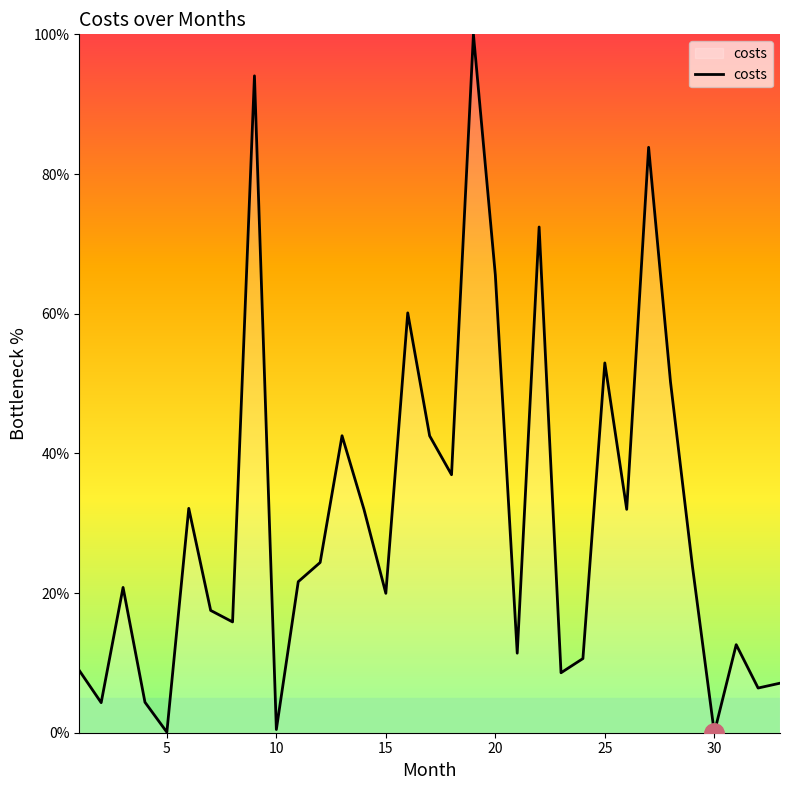

What is the maximum value shown in the chart?

100.0